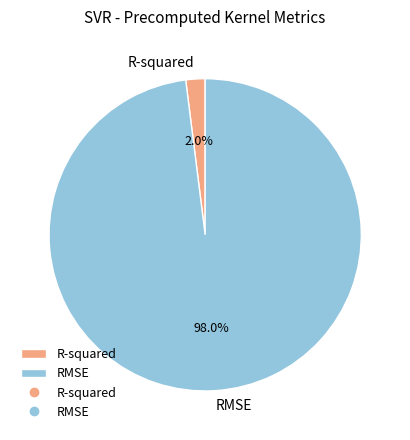

Do R-squared and RMSE together represent more than half of the pie?

Yes